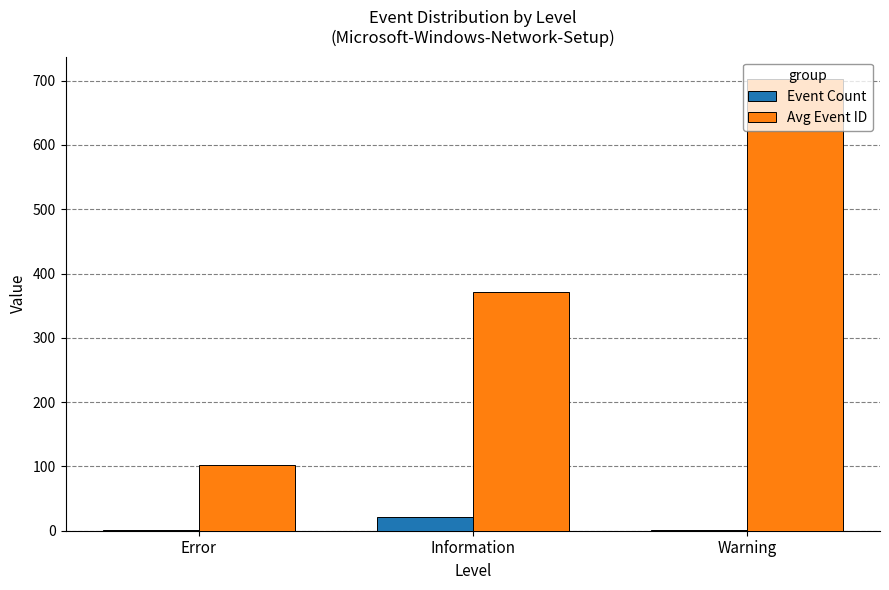

What is the greatest value displayed?

702